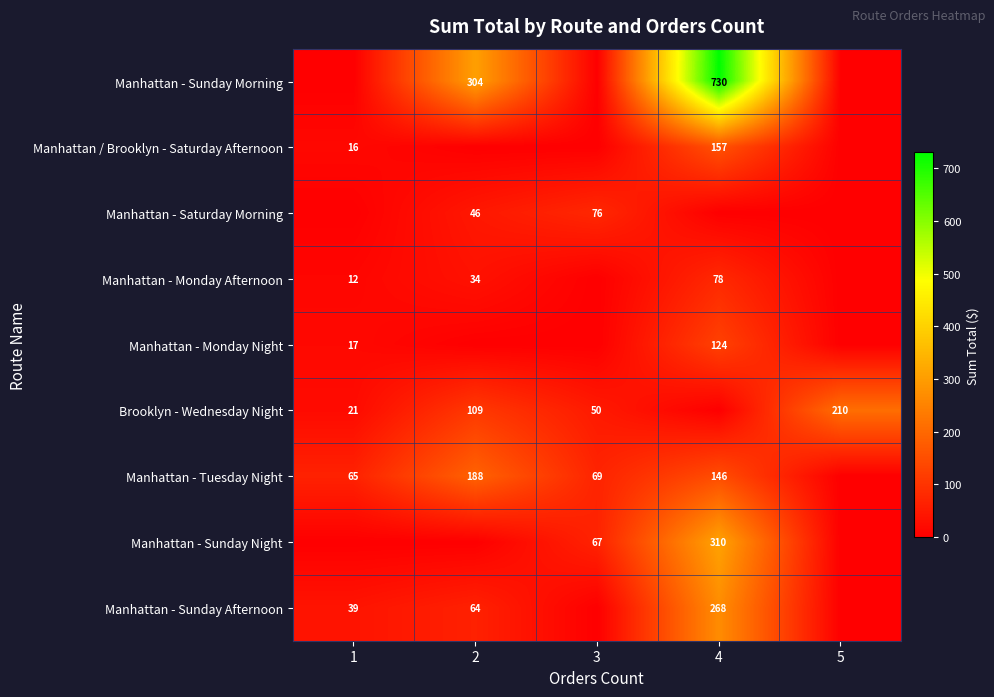

What is the sum of the Manhattan - Sunday Afternoon values at 4 and 1?

307